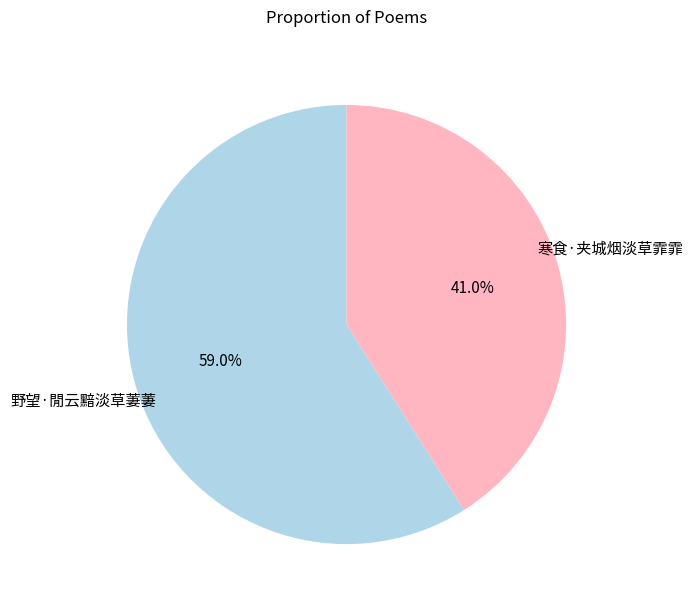

Is there any slice that represents more than half of the pie?

Yes